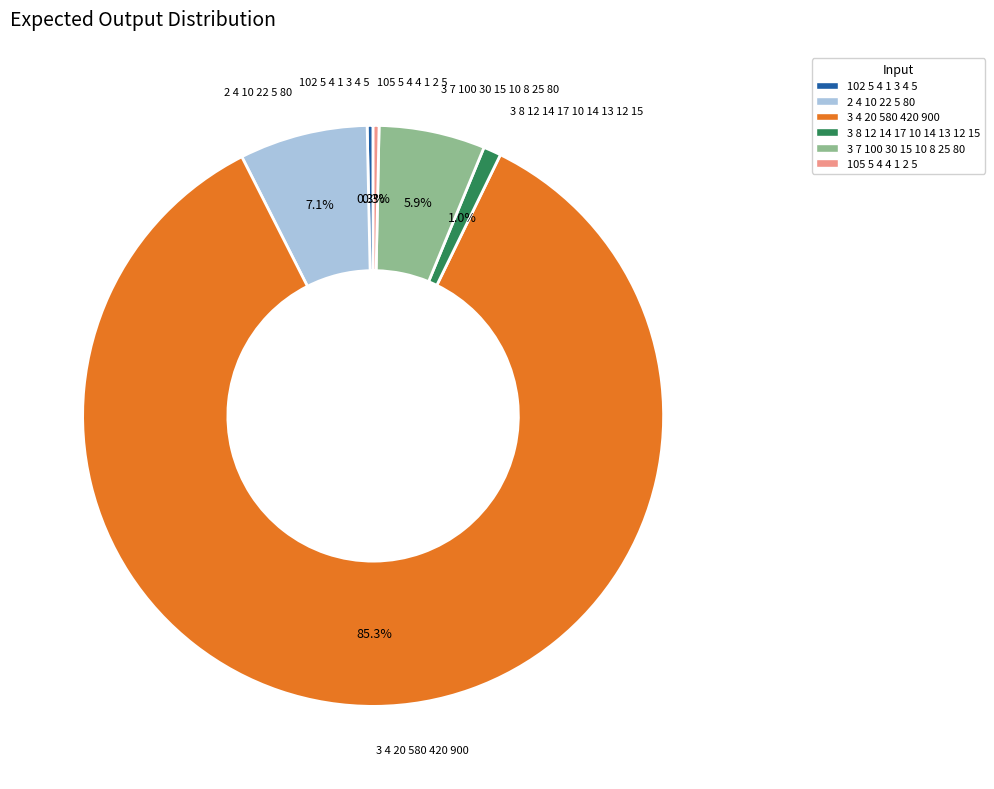

Is there a majority slice in this chart?

Yes